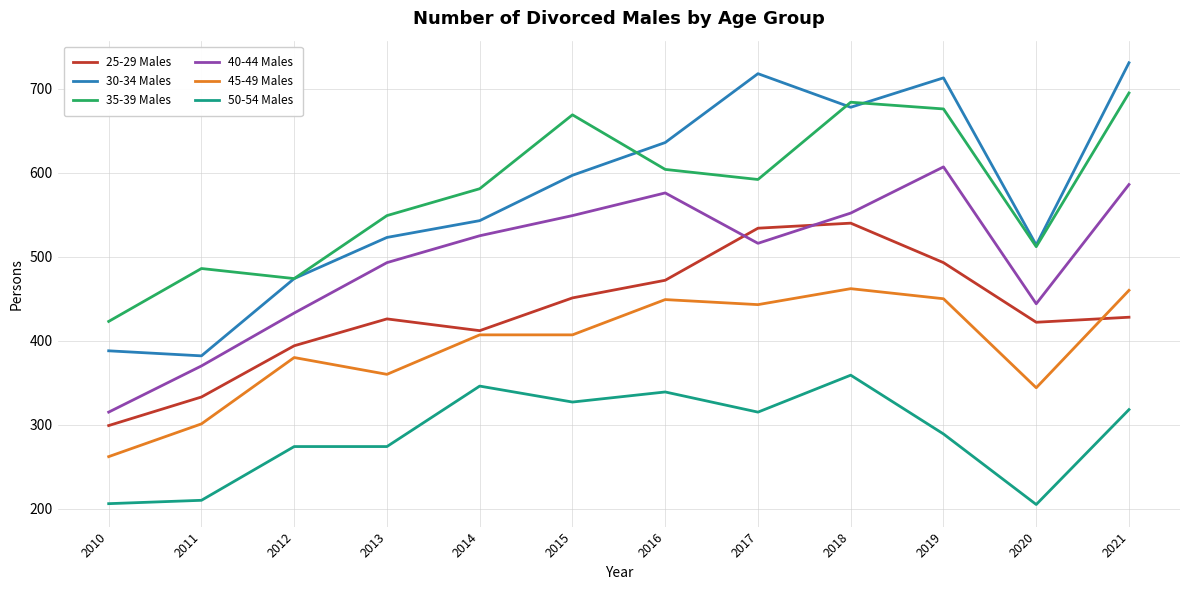

True or false: 35-39 Males has more than 1 points higher than both neighbors.

True